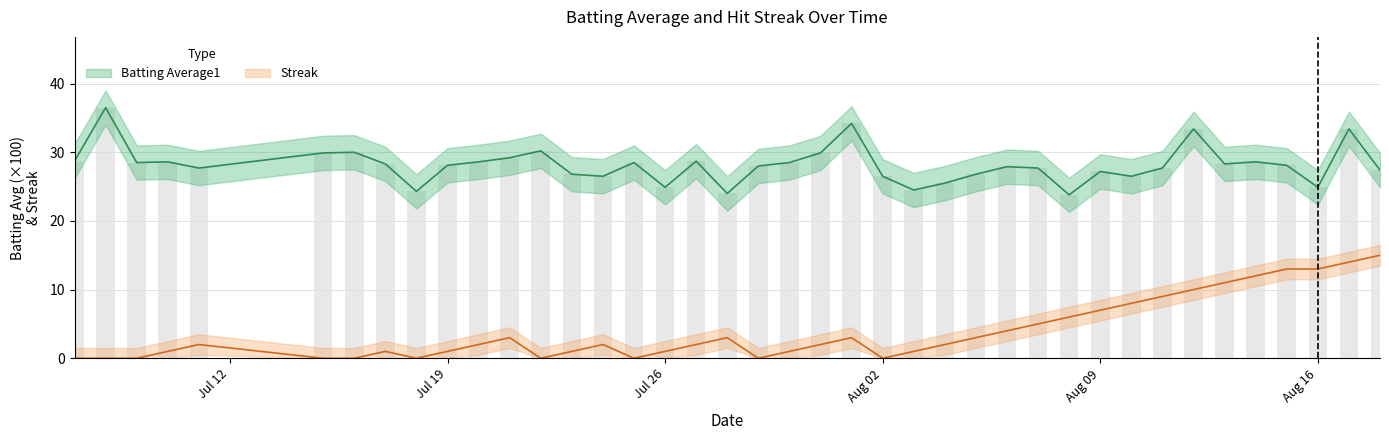

How many distinct data groups are displayed?

2